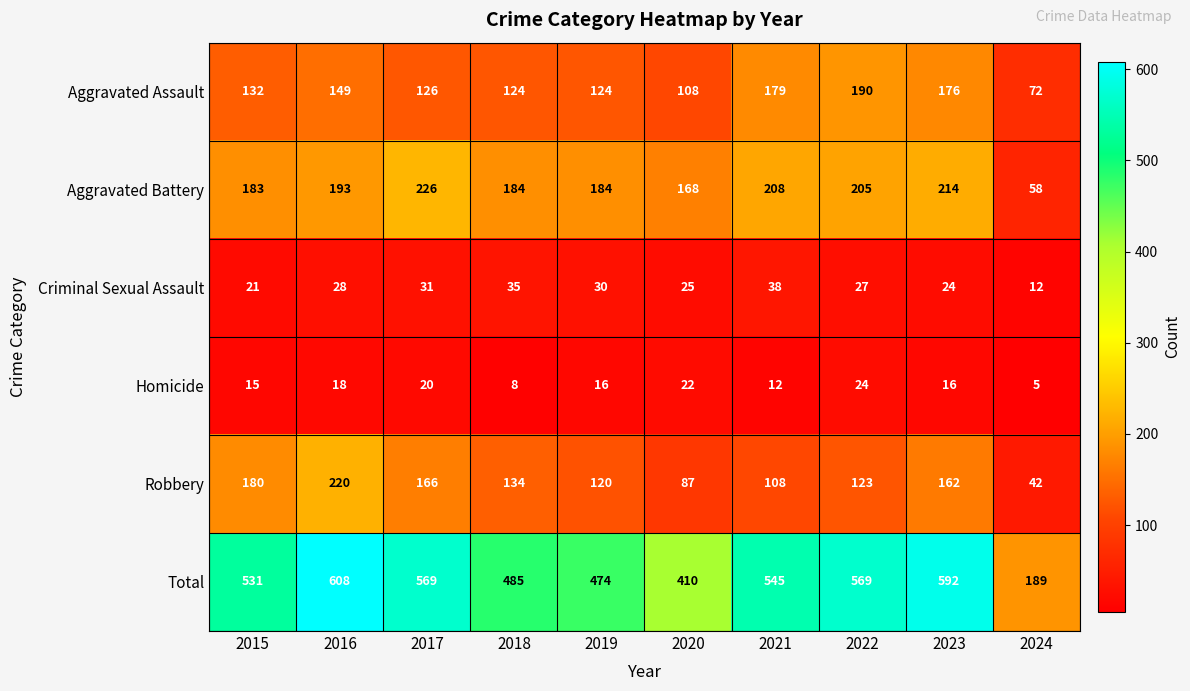

Rank the series by their maximum value, from highest to lowest.

Total, Aggravated Battery, Robbery, Aggravated Assault, Criminal Sexual Assault, Homicide